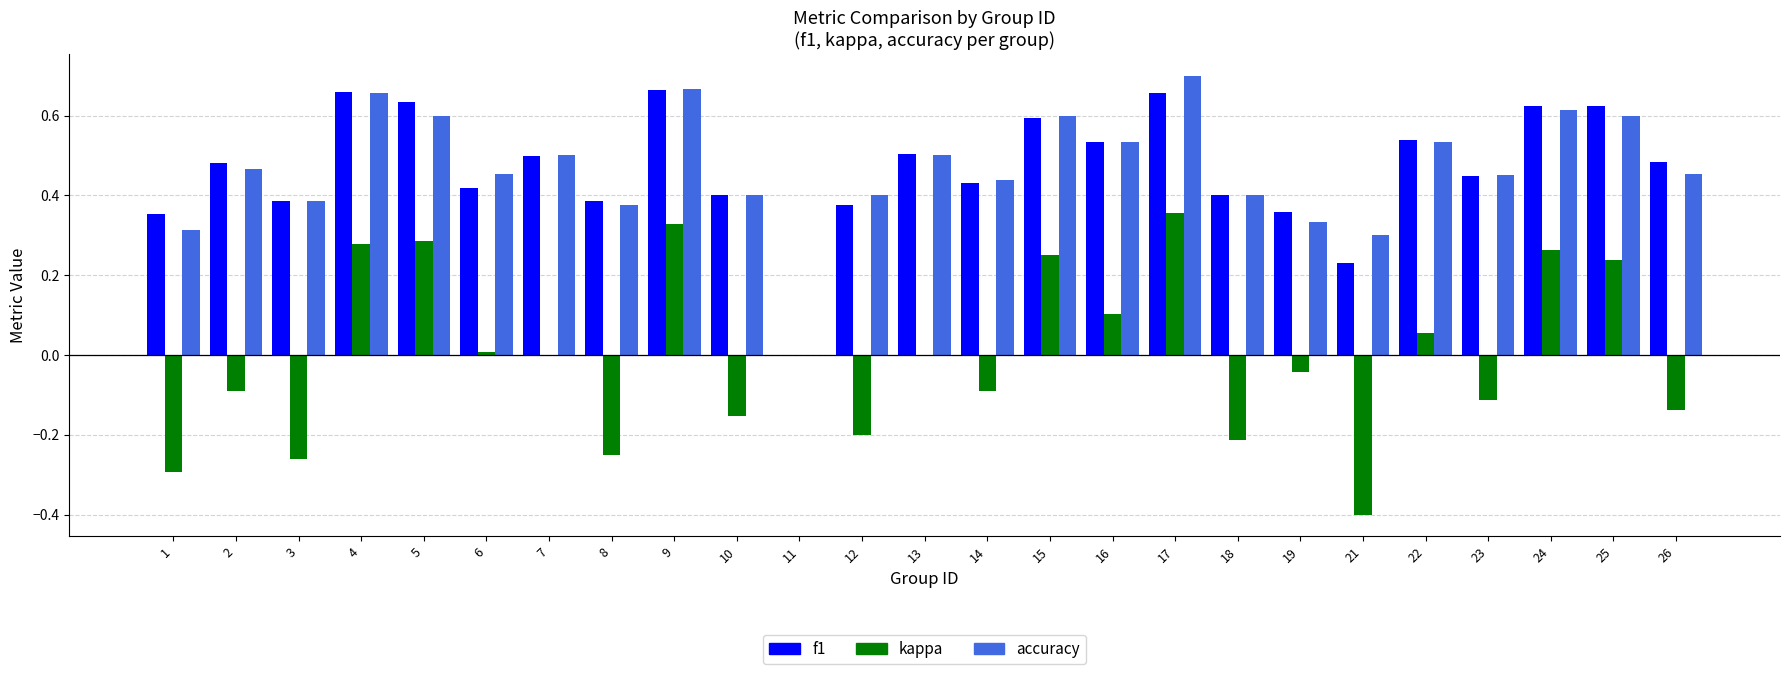

Between 8 and 26, which series saw the biggest shift?

kappa